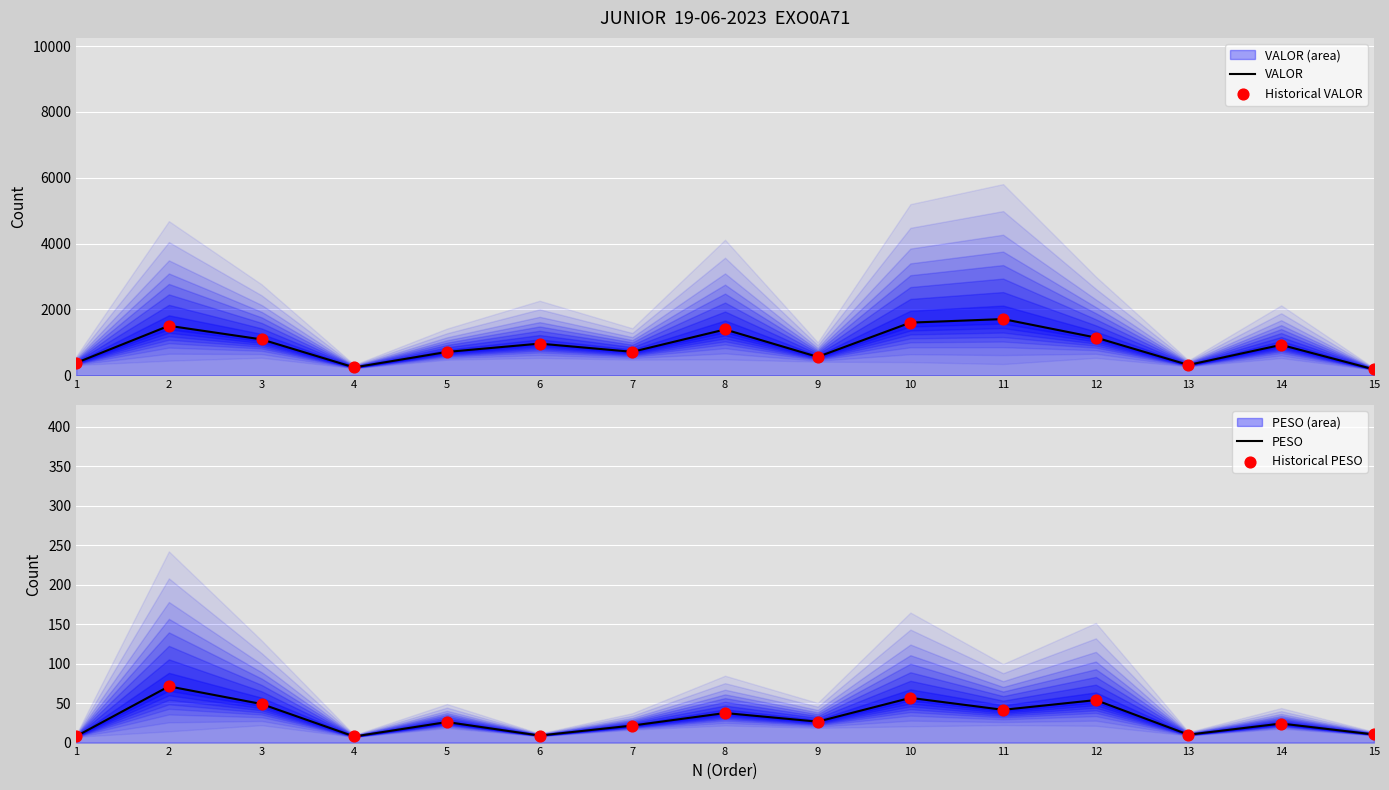

Which series contains the lowest Y value?

PESO